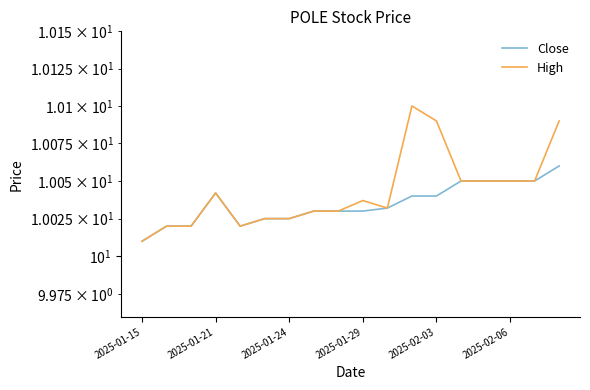

True or false: High and Close cross at least once.

False